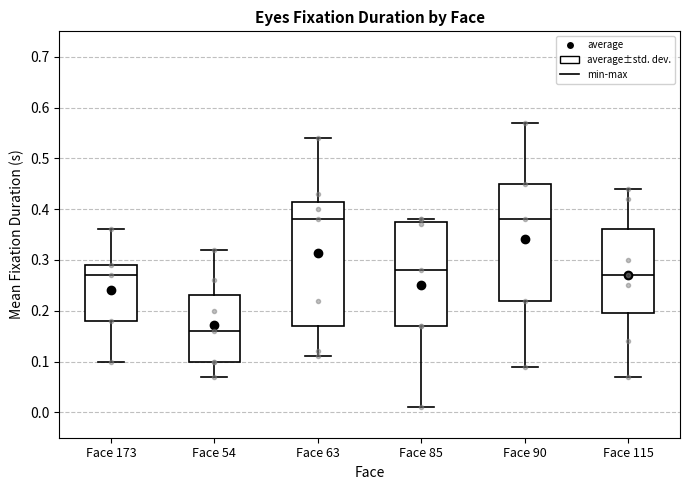

Reading left to right, transcribe this box plot: for each box, give where its median line is, the range the box spans, and where its two whiskers end, as read against the y-axis. The values are not printed on the chart, so give them approximately, as read against the axis.

Face 173: median 0.27, box 0.18 to 0.29, whiskers 0.10 to 0.36
Face 54: median 0.16, box 0.10 to 0.23, whiskers 0.07 to 0.32
Face 63: median 0.38, box 0.17 to 0.42, whiskers 0.11 to 0.54
Face 85: median 0.28, box 0.17 to 0.38, whiskers 0.01 to 0.38 (just above the box's upper edge)
Face 90: median 0.38, box 0.22 to 0.45, whiskers 0.09 to 0.57
Face 115: median 0.27, box 0.20 to 0.36, whiskers 0.07 to 0.44